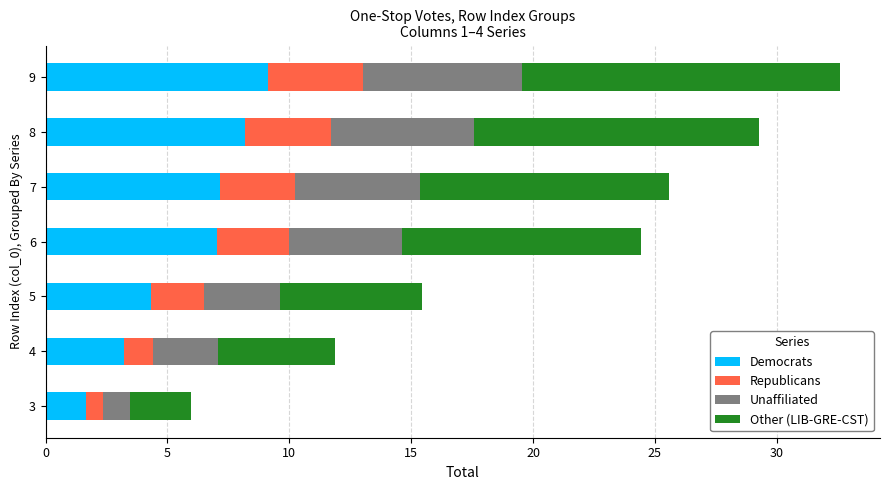

True or false: Democrats has a value of 1.2 at 5.

False